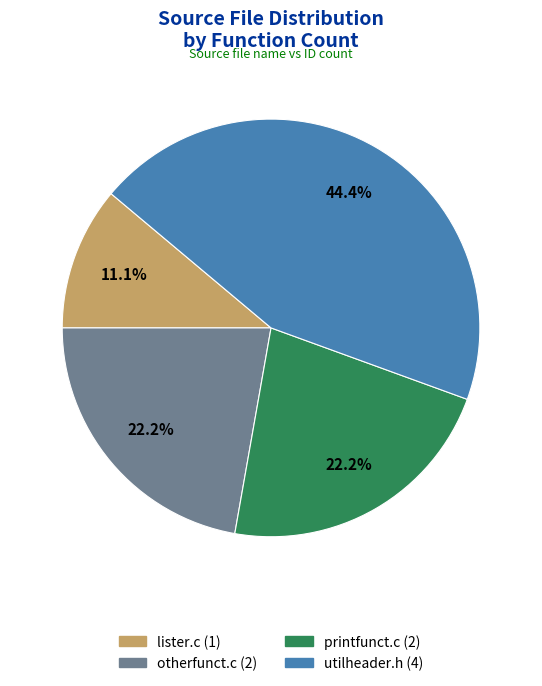

Is there any slice that represents more than half of the pie?

No